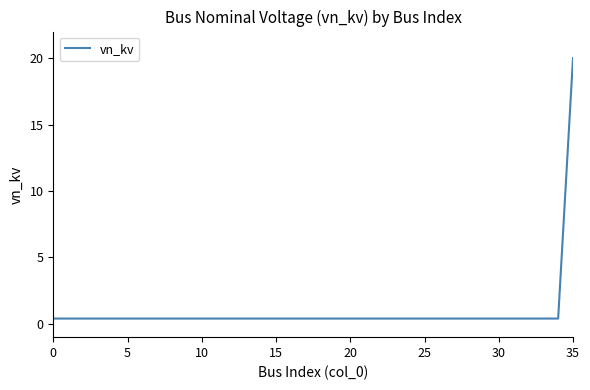

What is the greatest value displayed?

20.0